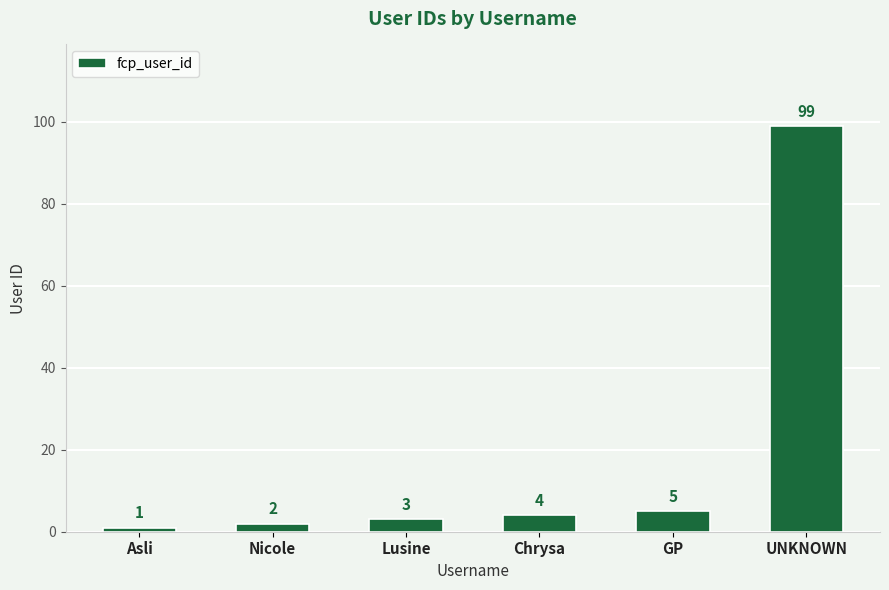

What is the smallest value displayed?

1